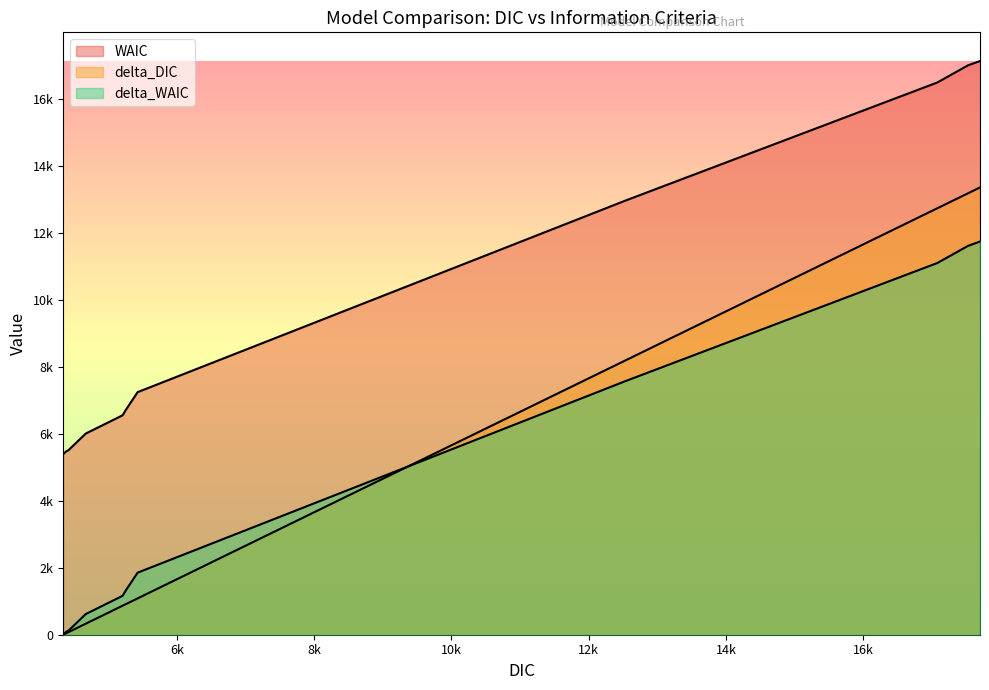

Does the chart display data point markers on the line(s)?

No